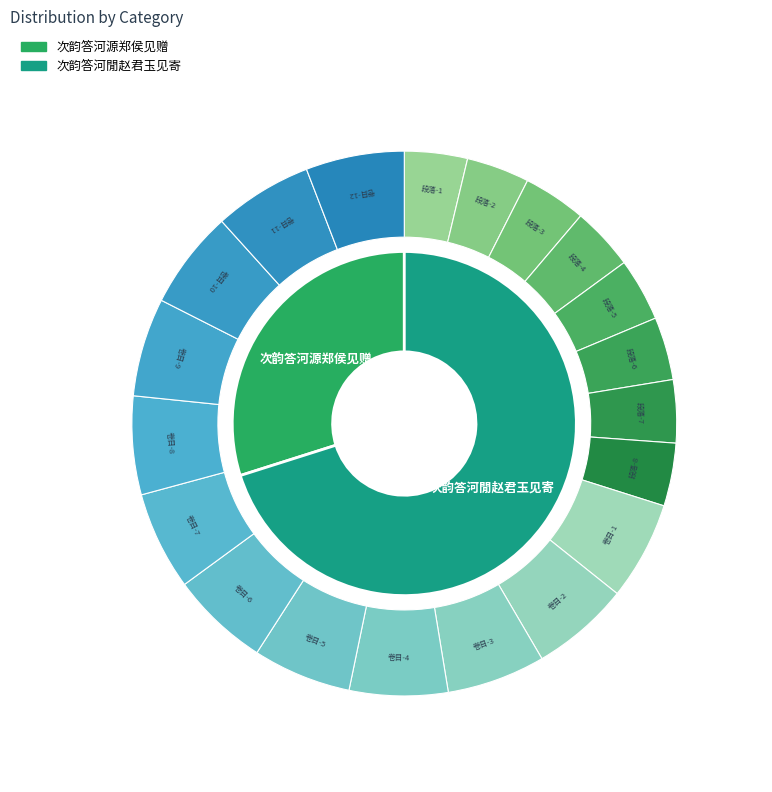

Does 次韵答河閒赵君玉见寄 account for over 50% of the chart?

Yes